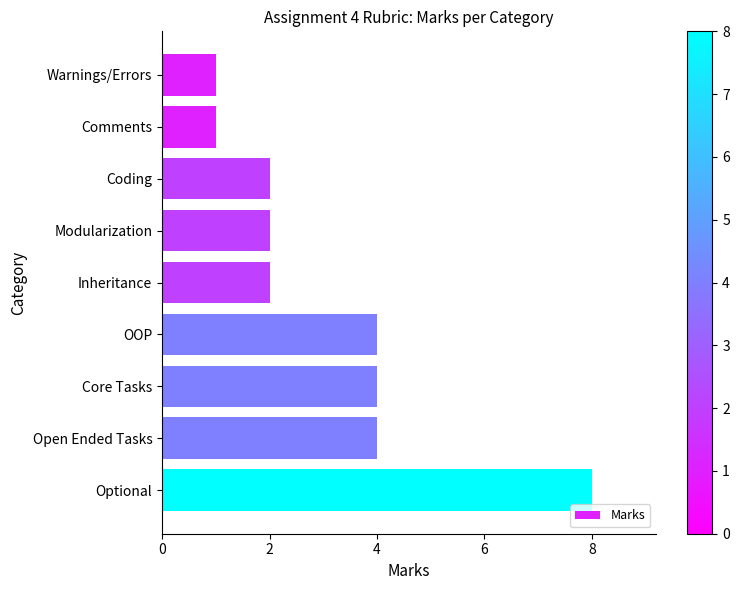

Reading top to bottom, what are all the values shown in this chart?

Warnings/Errors=1	Comments=1	Coding=2	Modularization=2	Inheritance=2	OOP=4	Core Tasks=4	Open Ended Tasks=4	Optional=8